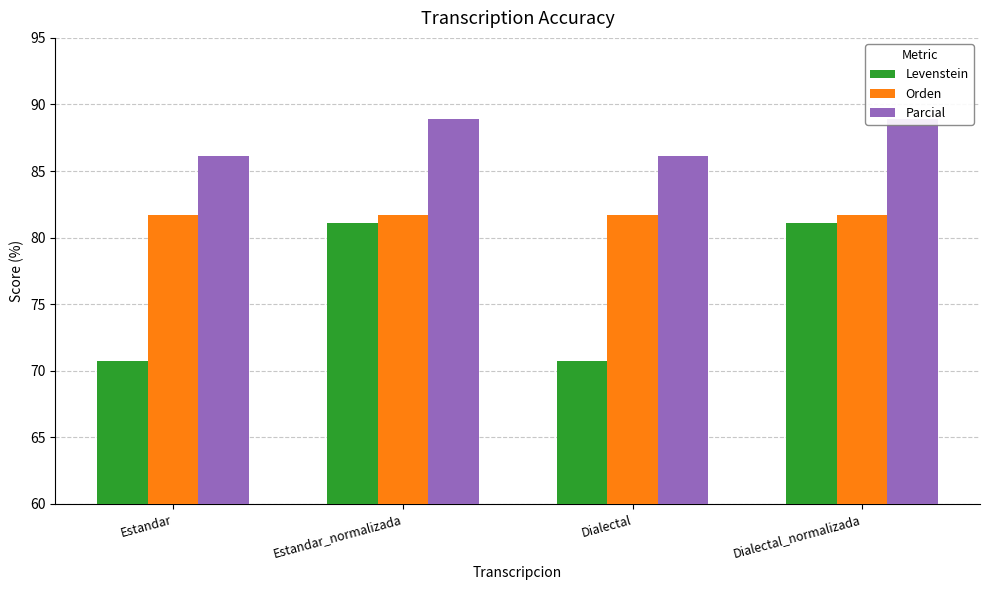

Reading right to left, transcribe all the data shown in this chart.

Levenstein: Dialectal_normalizada=81.1	Dialectal=70.7	Estandar_normalizada=81.1	Estandar=70.7
Orden: Dialectal_normalizada=81.7	Dialectal=81.7	Estandar_normalizada=81.7	Estandar=81.7
Parcial: Dialectal_normalizada=88.9	Dialectal=86.1	Estandar_normalizada=88.9	Estandar=86.1